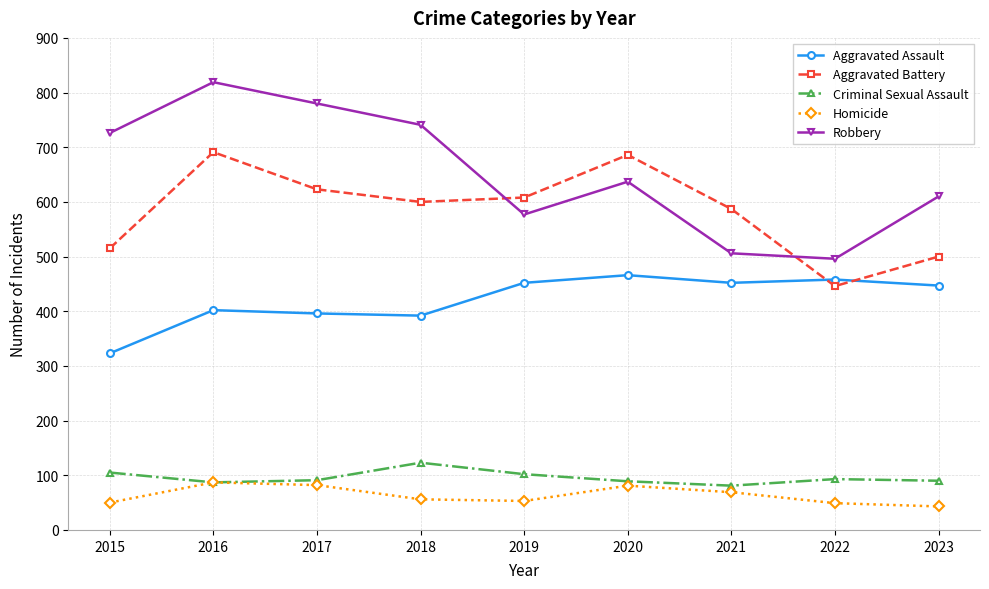

The Criminal Sexual Assault series shows 180 at 2018. True or false?

False